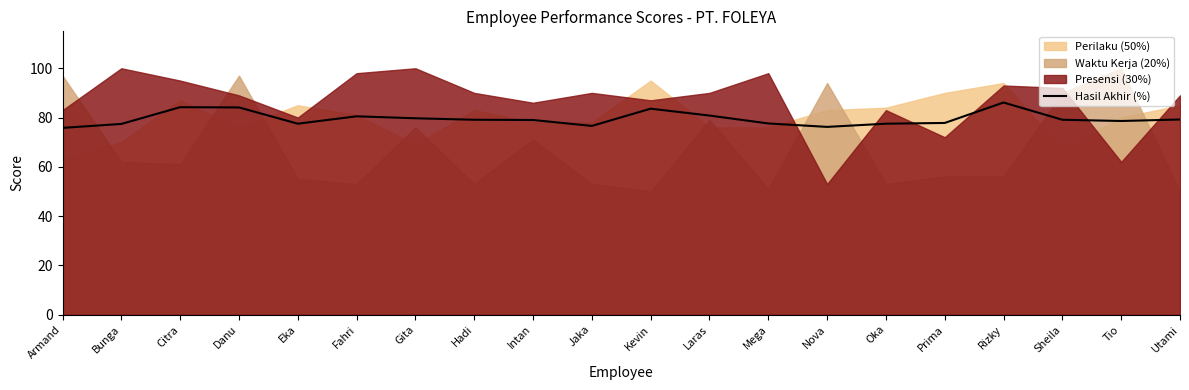

True or false: Hasil Akhir (%) has a value of 29.1 at Bunga.

False